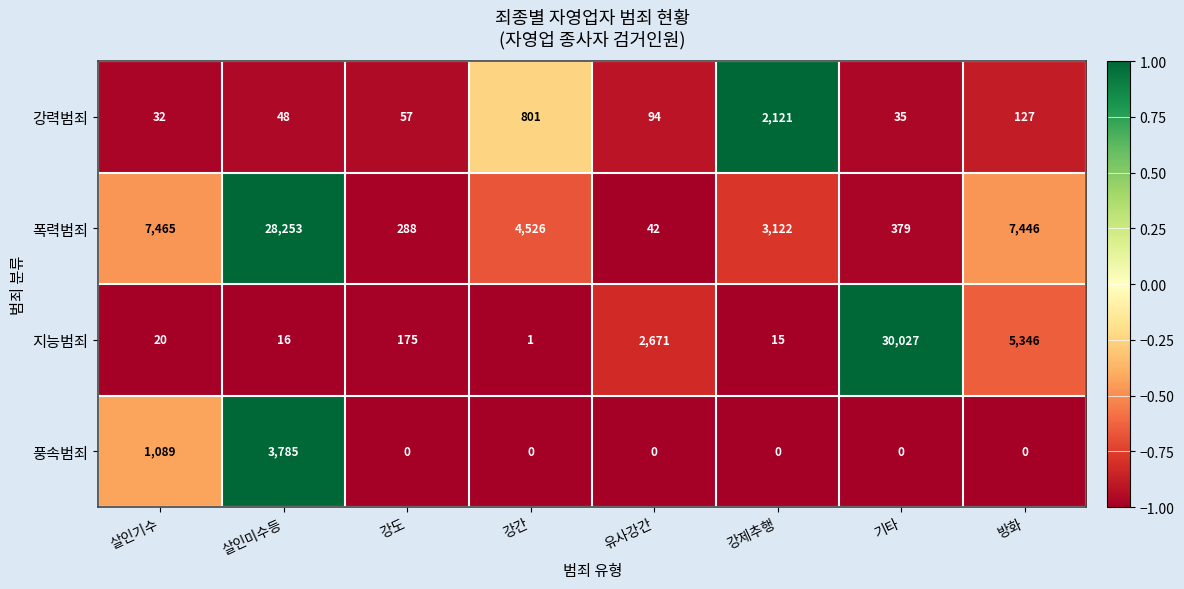

True or false: 지능범죄 has a value of 52353 at 기타.

False